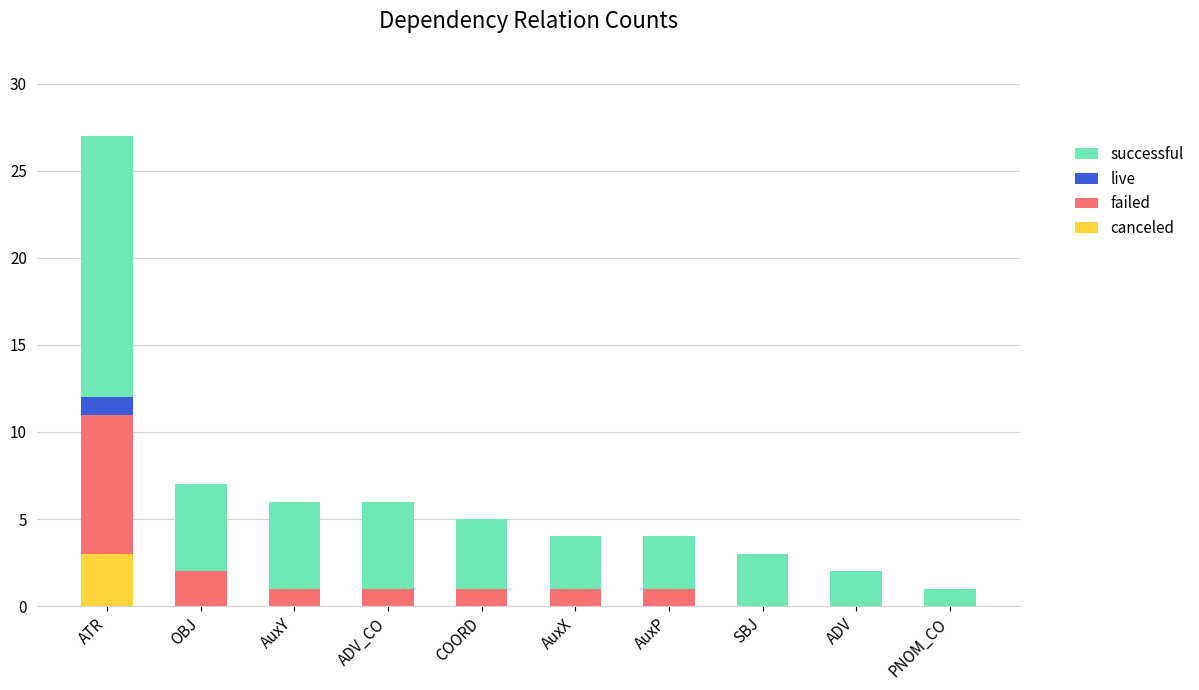

What is the sum of all canceled values?

3